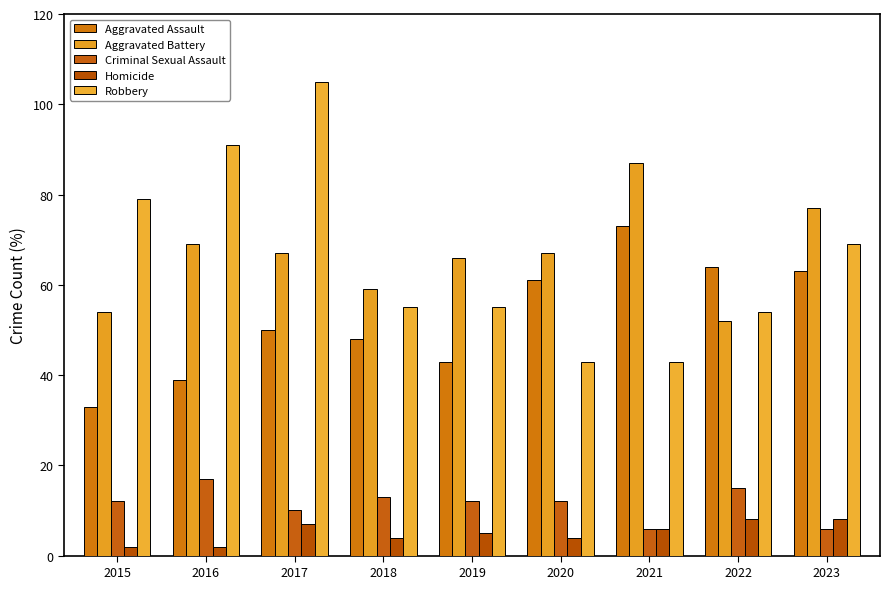

What is the total value across all series at 2022?

193